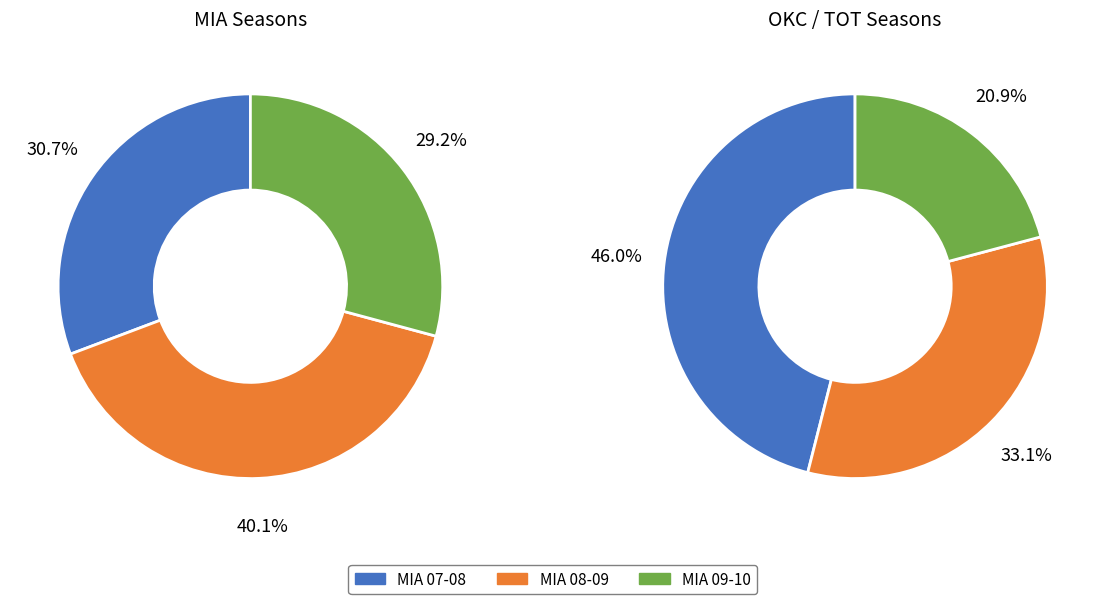

What is the change in value from MIA_2007-08 to MIA_2009-10?

-0.4